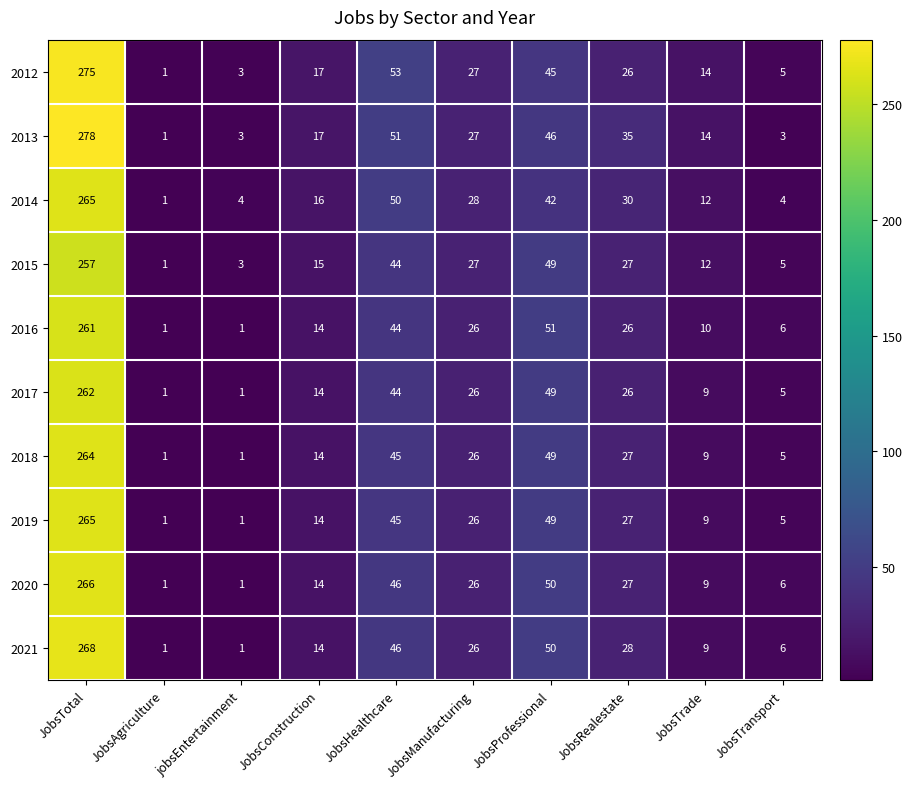

What is the difference between the highest and lowest values at JobsRealestate?

9